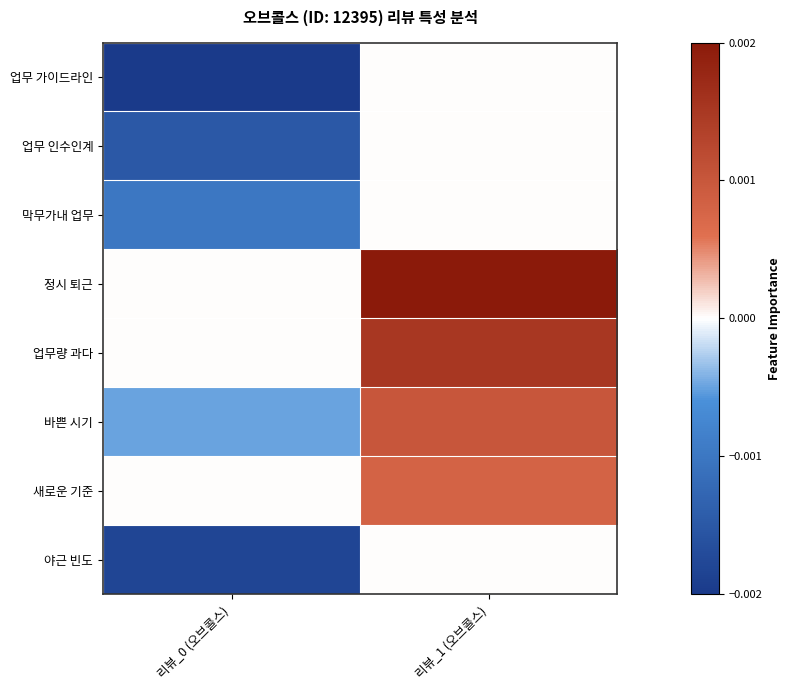

Rank the series by their maximum value, from highest to lowest.

정시 퇴근, 업무량 과다, 바쁜 시기, 새로운 기준, 업무 가이드라인, 업무 인수인계, 막무가내 업무, 야근 빈도